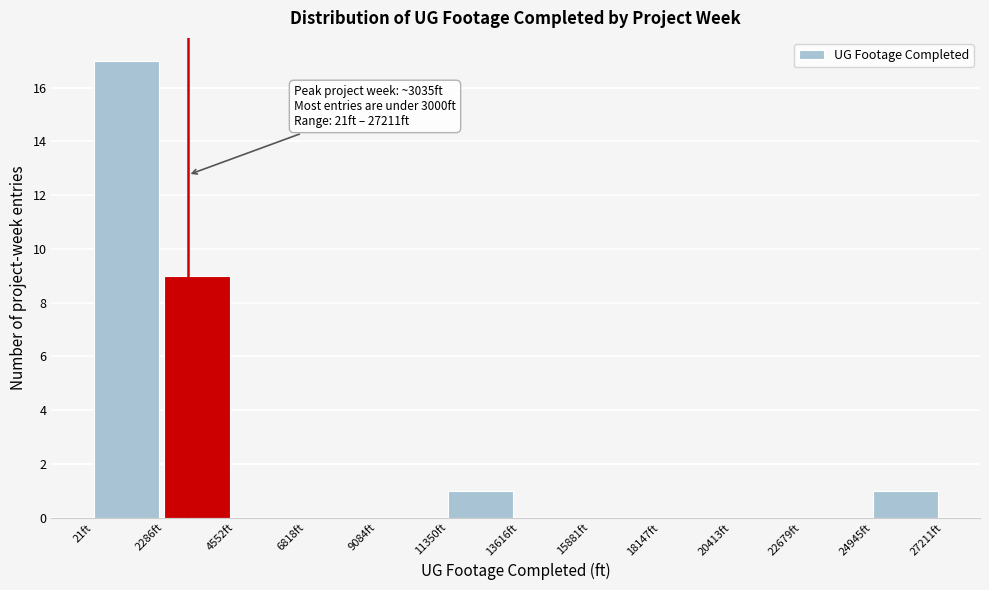

Over which range of the x-axis is the bar tallest?

0 to 2500